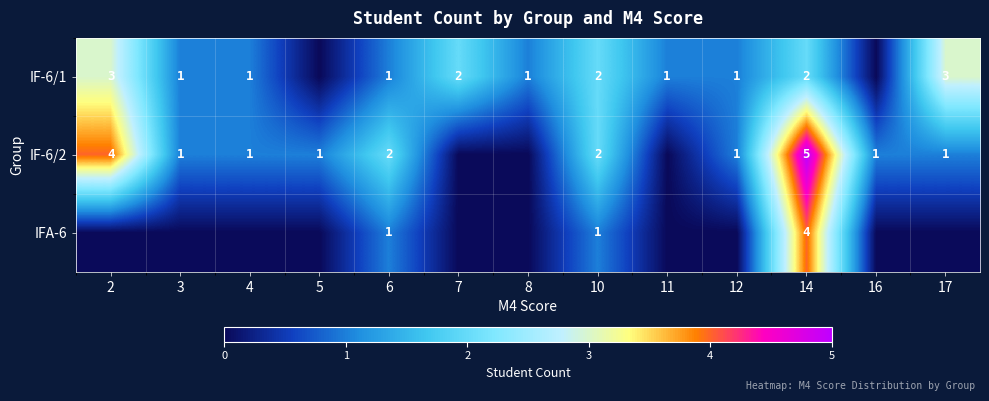

How many distinct data groups are displayed?

3